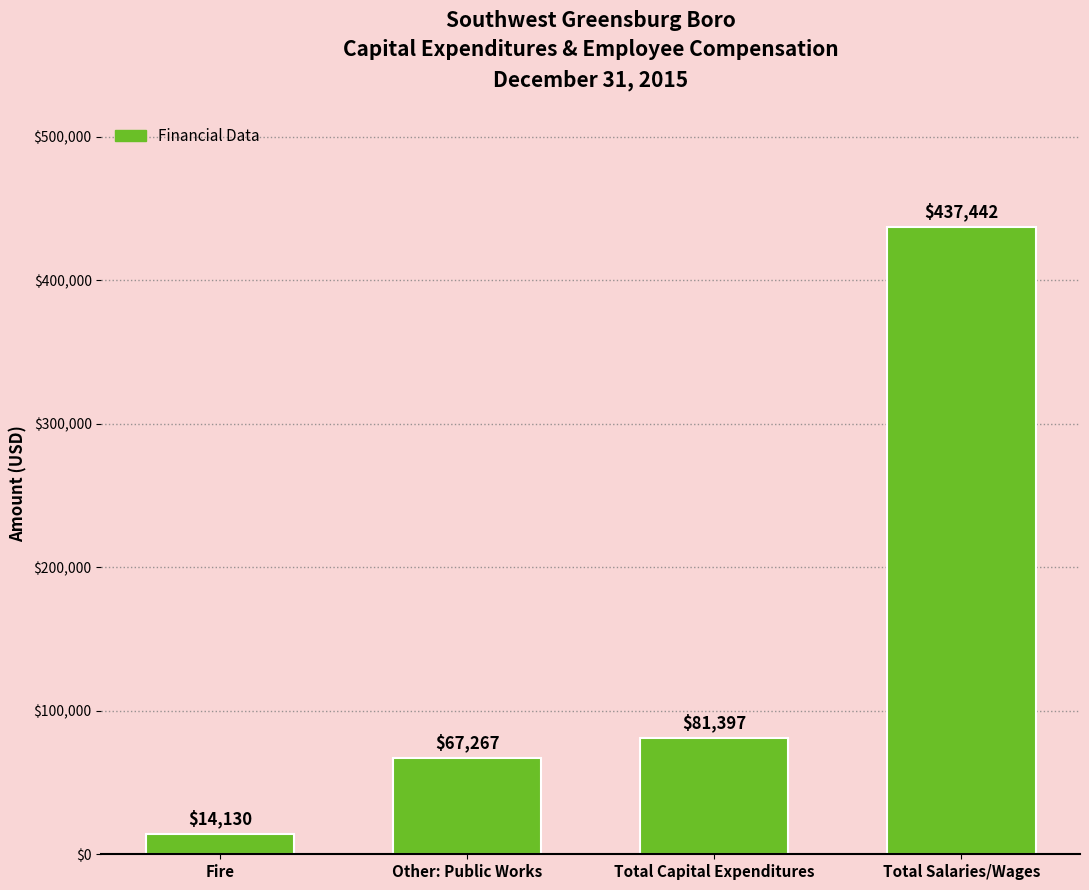

Reading right to left, transcribe all the data shown in this chart.

Total Salaries/Wages=437442	Total Capital Expenditures=81397	Other: Public Works=67267	Fire=14130